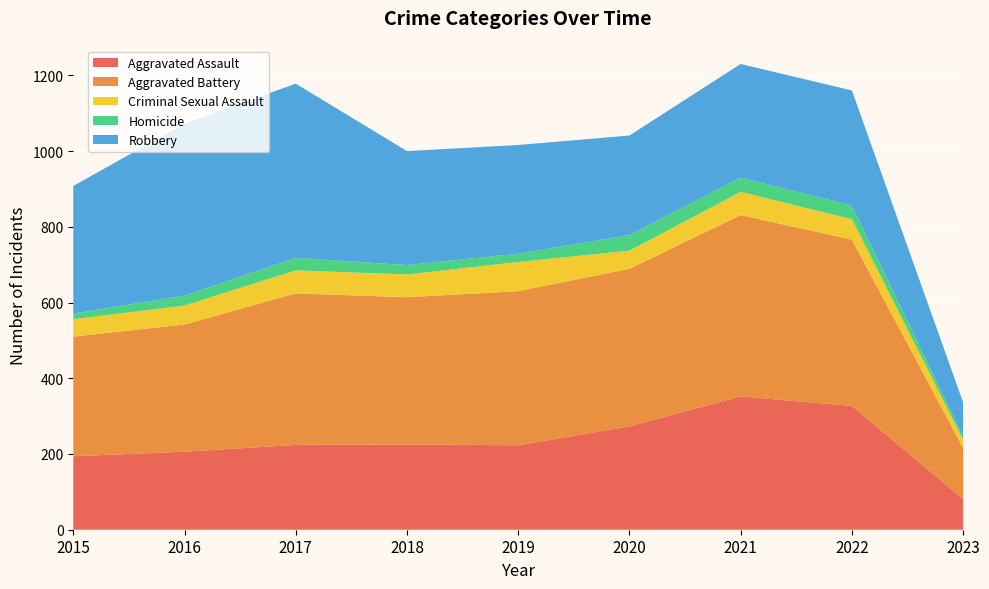

Reading left to right, what are all the values shown in this chart?

Aggravated Assault: 2015=194	2016=206	2017=224	2018=225	2019=223	2020=273	2021=352	2022=327	2023=81
Aggravated Battery: 2015=316	2016=336	2017=400	2018=389	2019=407	2020=416	2021=479	2022=439	2023=135
Criminal Sexual Assault: 2015=46	2016=50	2017=61	2018=60	2019=77	2020=48	2021=61	2022=54	2023=22
Homicide: 2015=15	2016=26	2017=33	2018=25	2019=22	2020=41	2021=38	2022=36	2023=8
Robbery: 2015=337	2016=454	2017=460	2018=301	2019=287	2020=263	2021=300	2022=304	2023=90